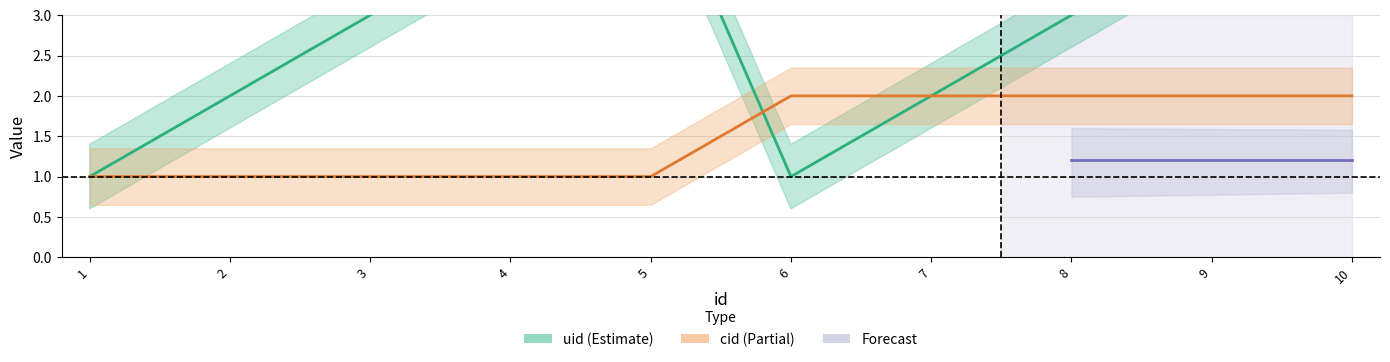

Reading left to right, transcribe all the data shown in this chart.

uid: 1	2	3	4	5	1	2	3	4	5
cid: 1	1	1	1	1	2	2	2	2	2